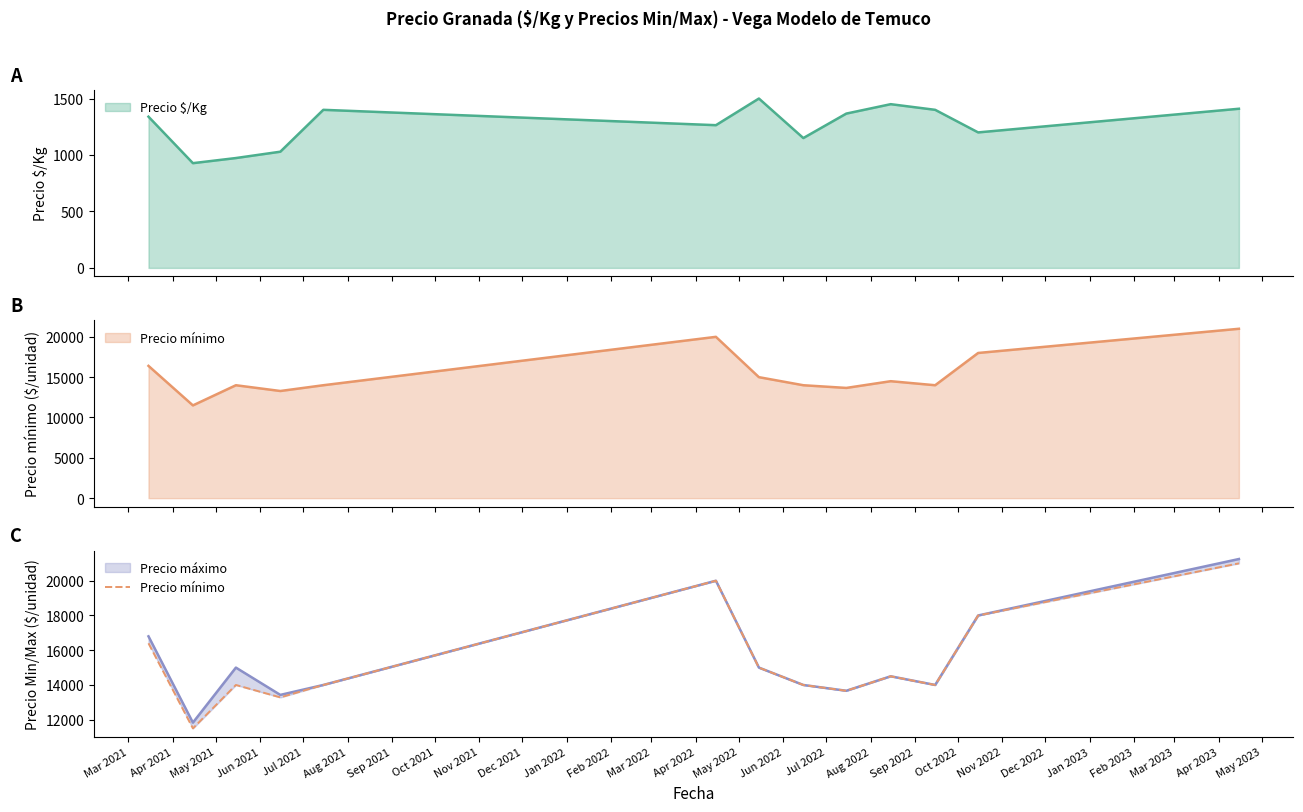

How many data points are less than 14000?

3